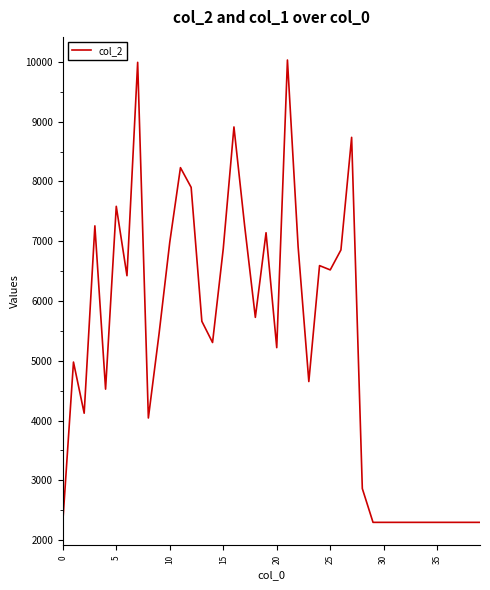

What is the minimum value shown in the chart?

2296